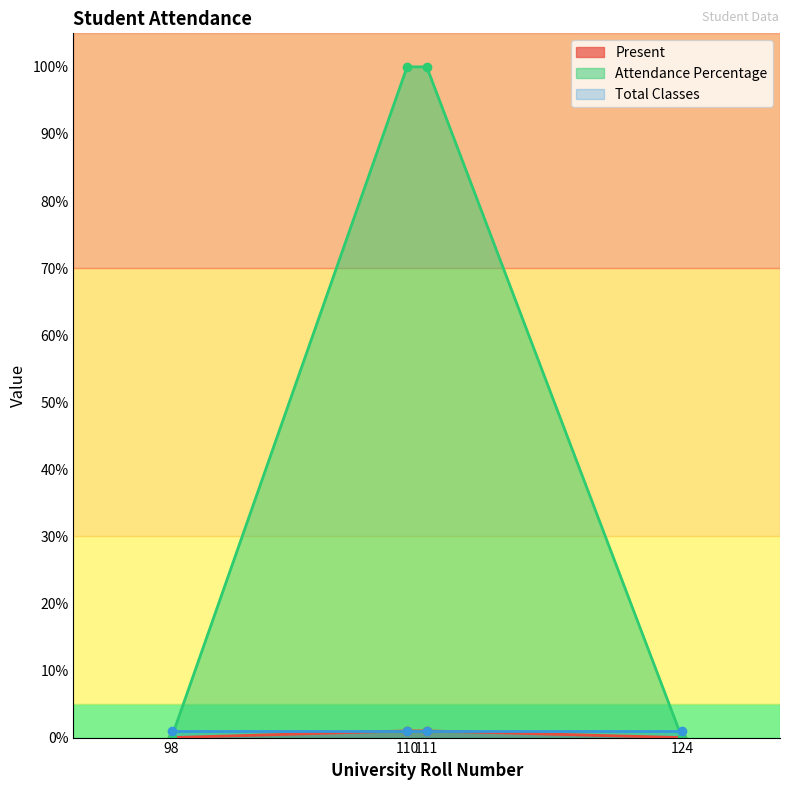

Does the chart have visible grid lines?

No